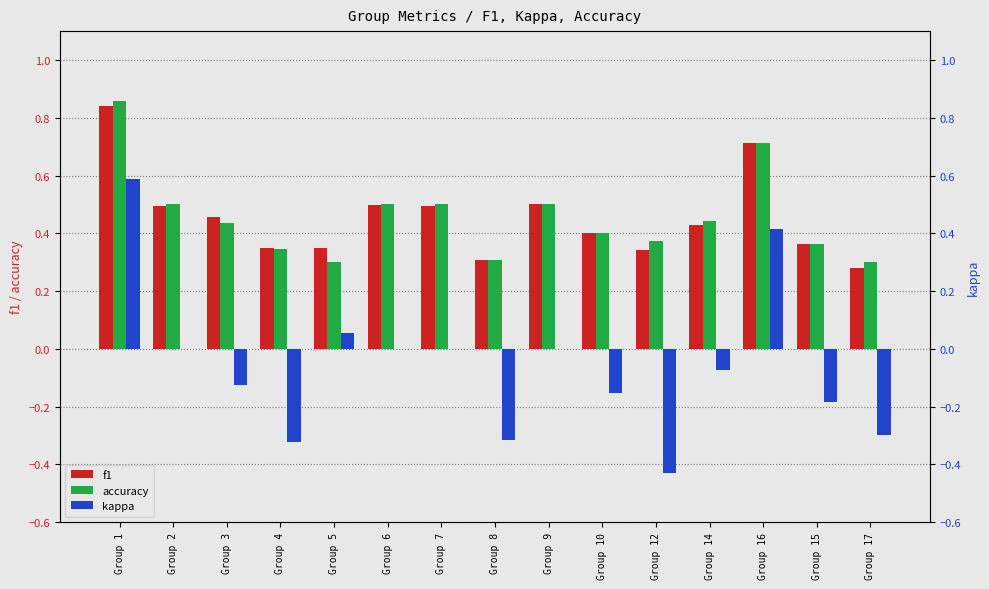

What is the difference between the second highest and minimum values in the accuracy series?

0.4